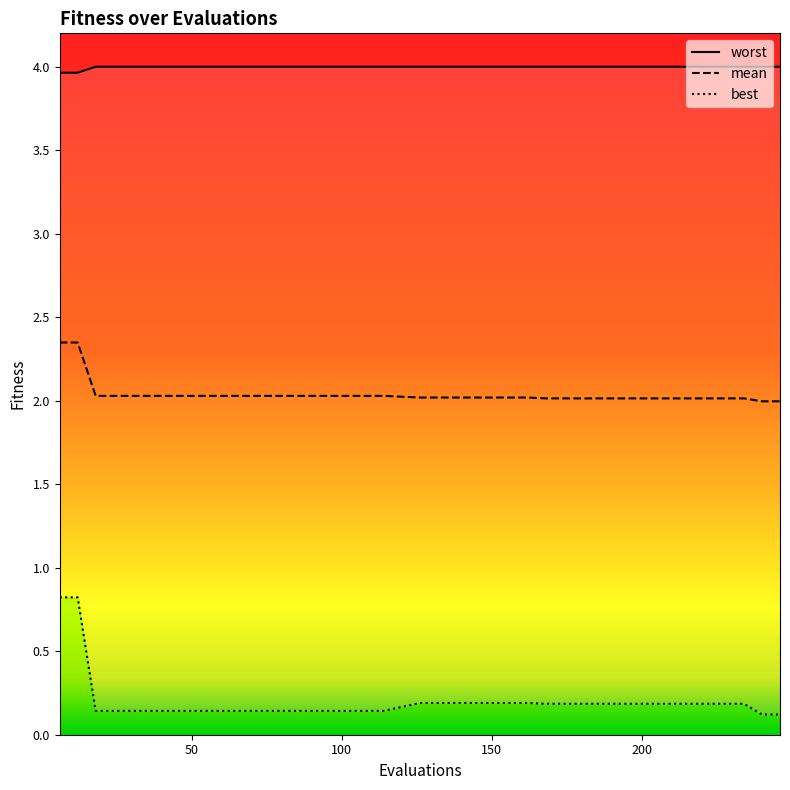

What are all the series names shown in the legend?

worst, mean, best